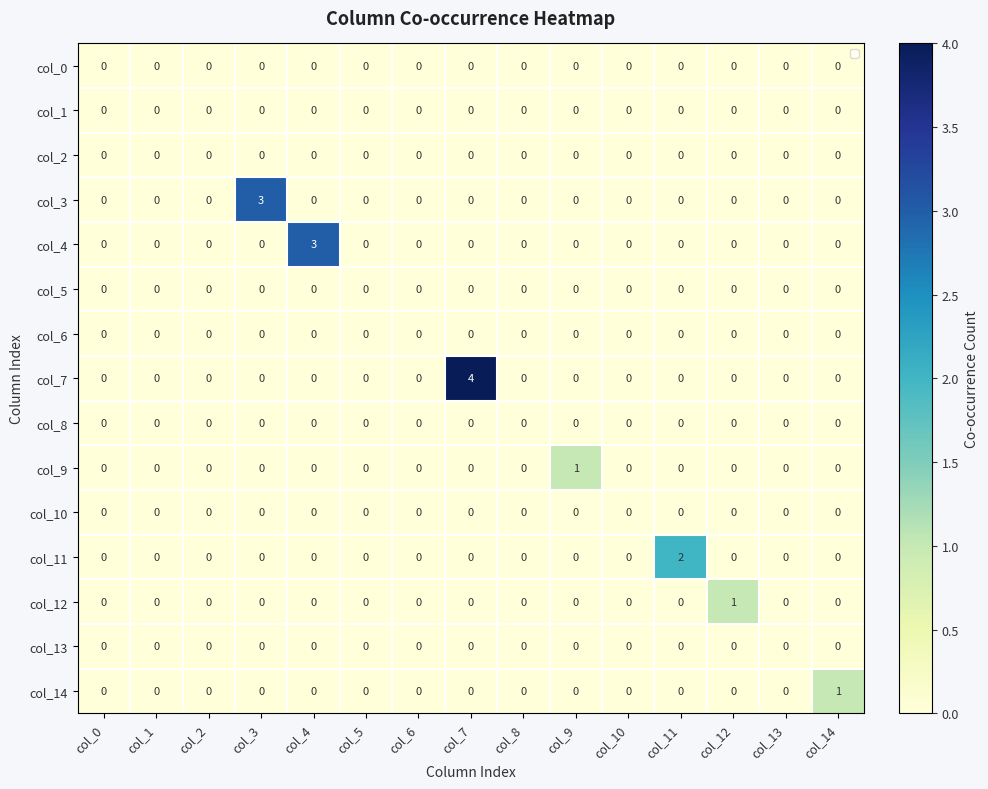

Rank the categories by col_11 value from highest to lowest.

col_11, col_0, col_1, col_2, col_3, col_4, col_5, col_6, col_7, col_8, col_9, col_10, col_12, col_13, col_14